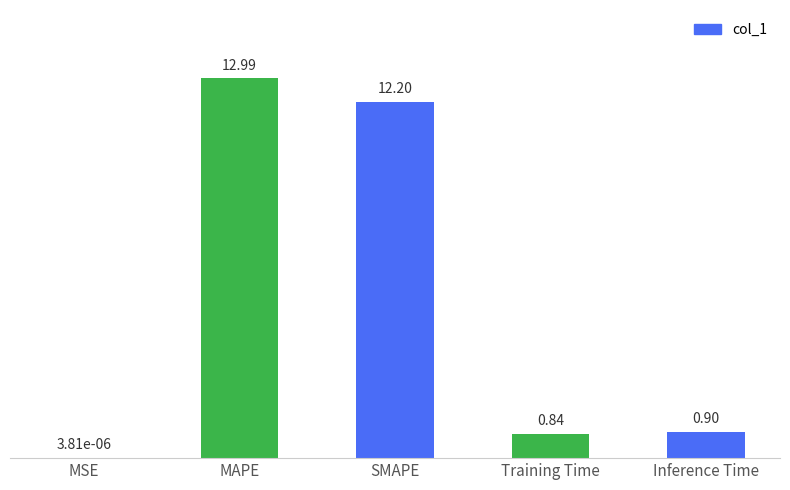

At which category does the chart reach its peak across all series?

MAPE